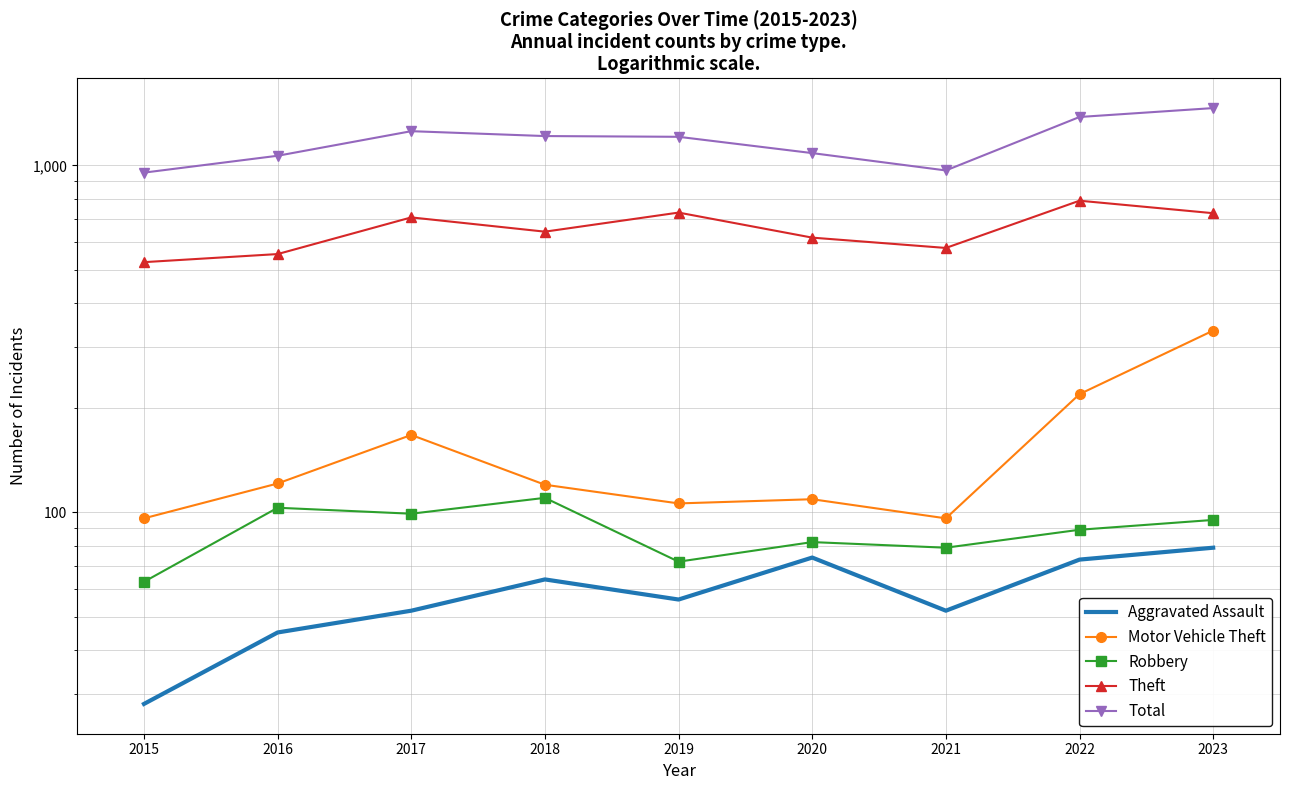

What value does the Theft series have at 2021, to the nearest 10?

580